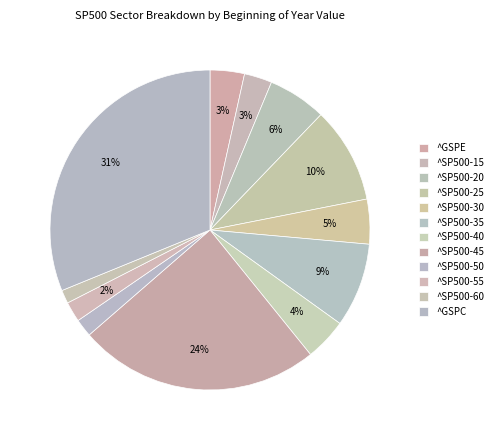

How many segments does this pie chart have?

12